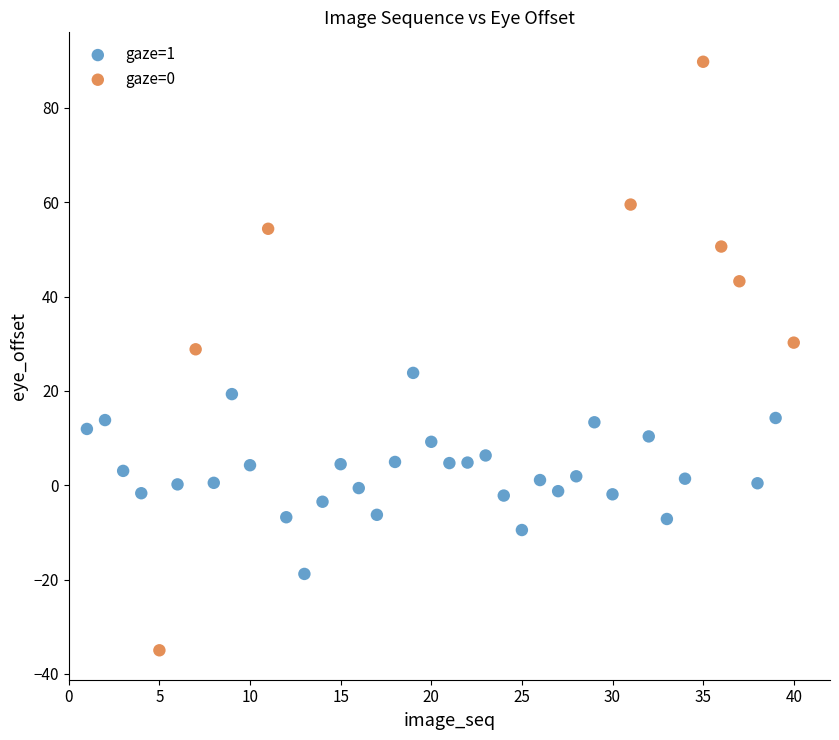

Which series reaches the minimum Y coordinate?

gaze=0